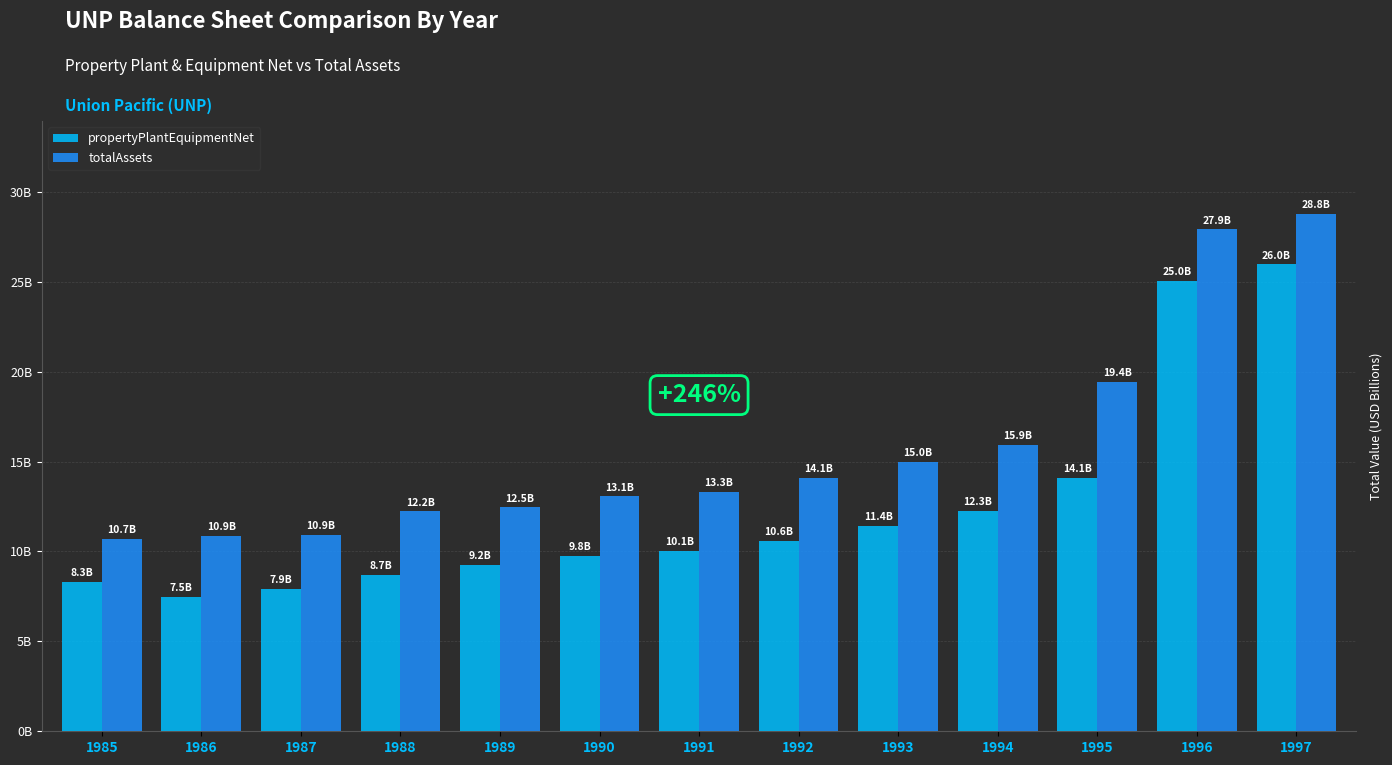

Are the bars grouped side by side (vs. stacked)?

Yes